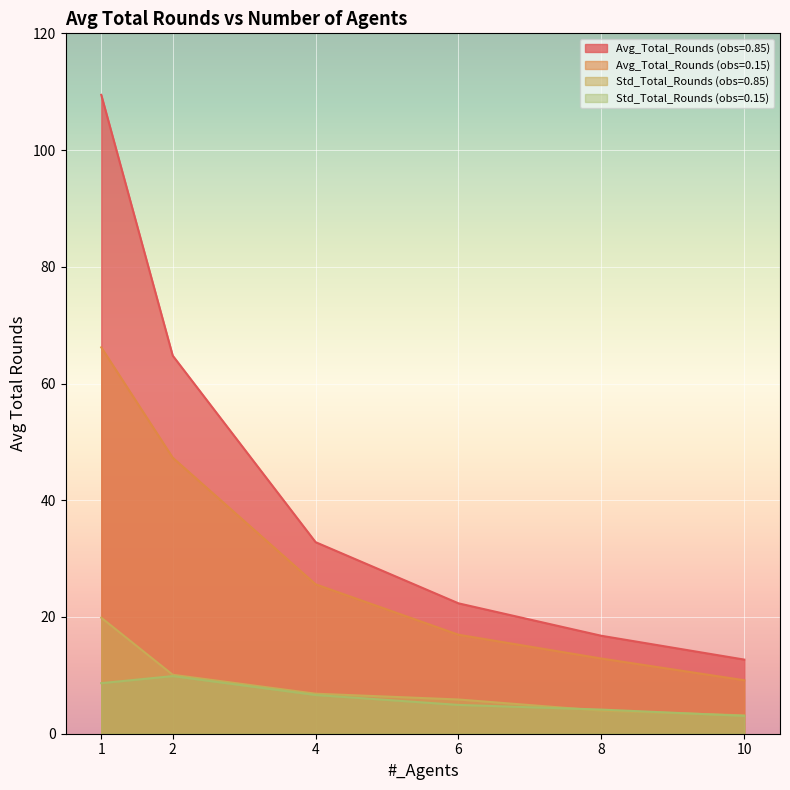

What is the sum of all Avg_Total_Rounds (obs=0.85) values?

258.9